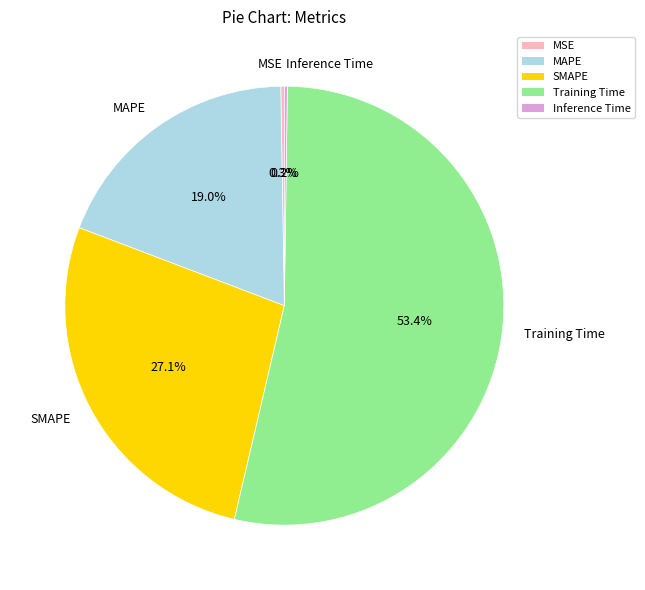

Which slice is the largest?

Training Time